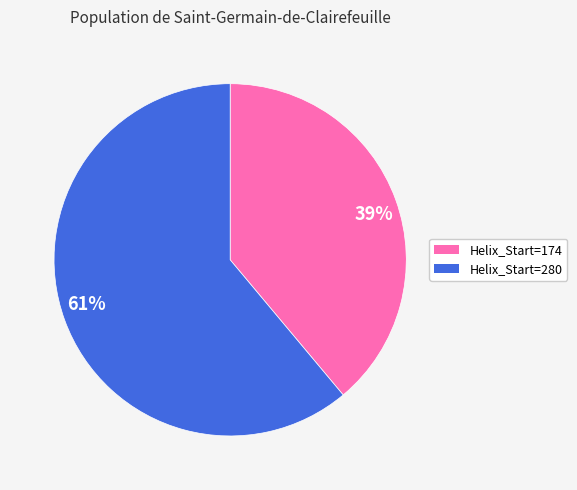

Is it true that 39% is 45% of the pie?

False